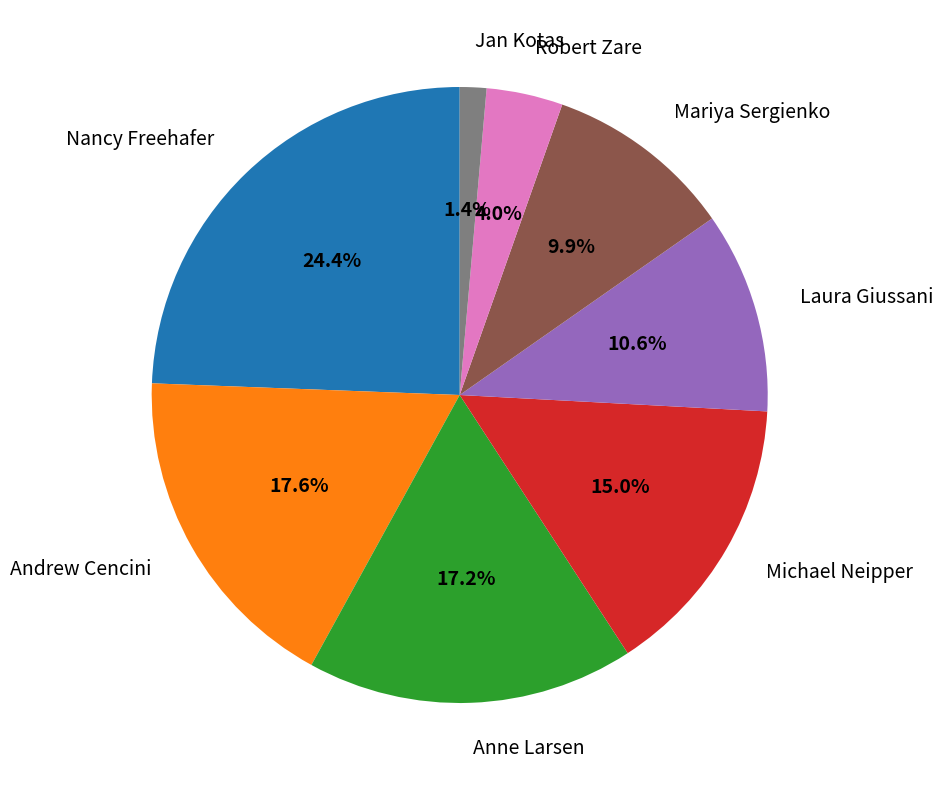

What percentage is NOT represented by Andrew Cencini?

82.4%